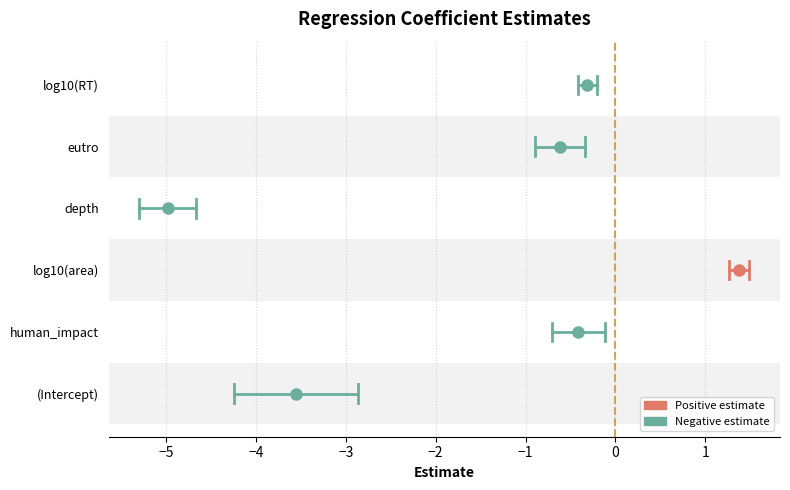

At which category does the chart reach its minimum across all series?

depth